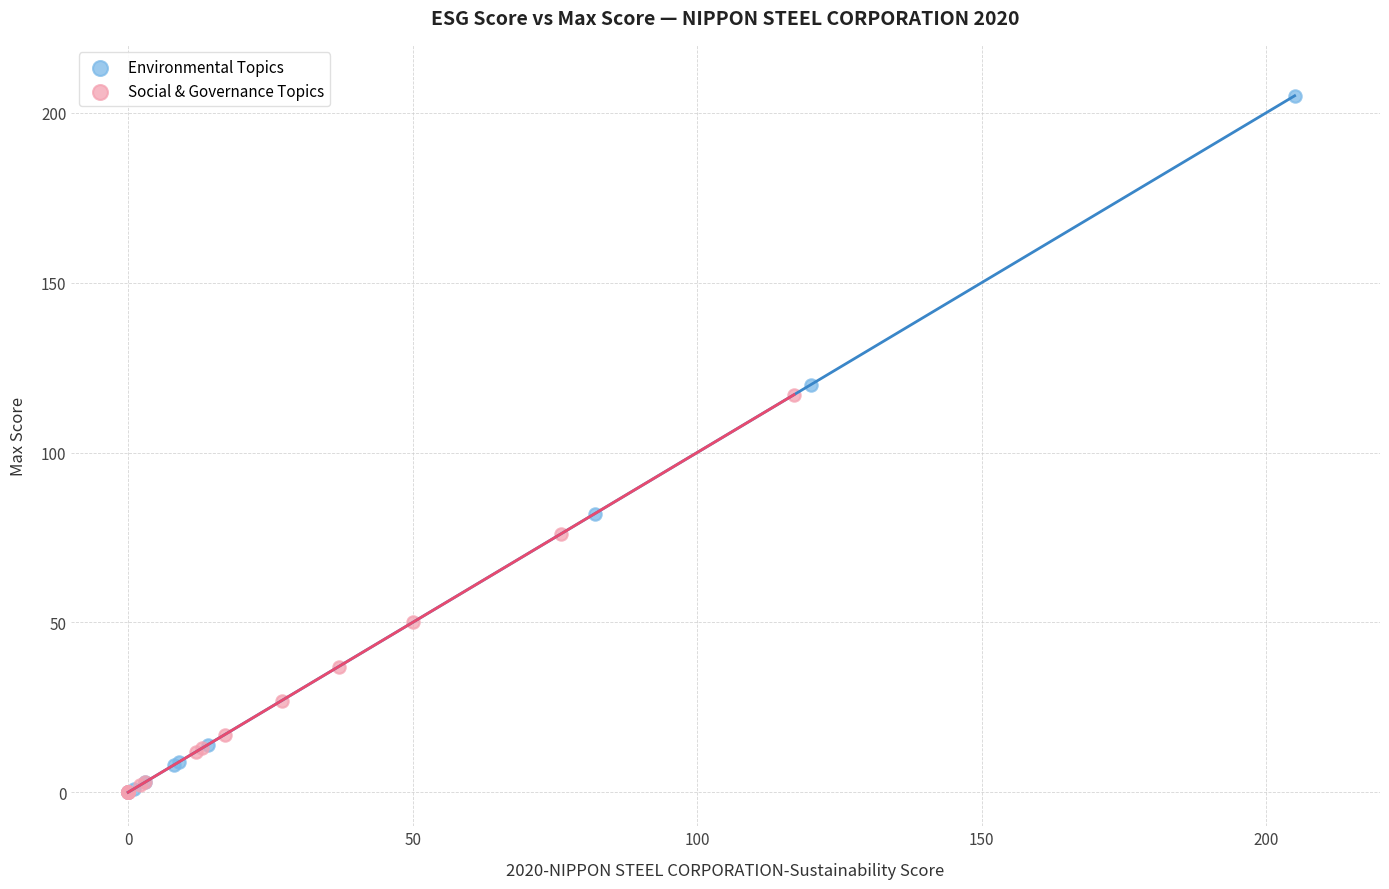

Which series reaches the maximum Y coordinate?

Environmental Topics